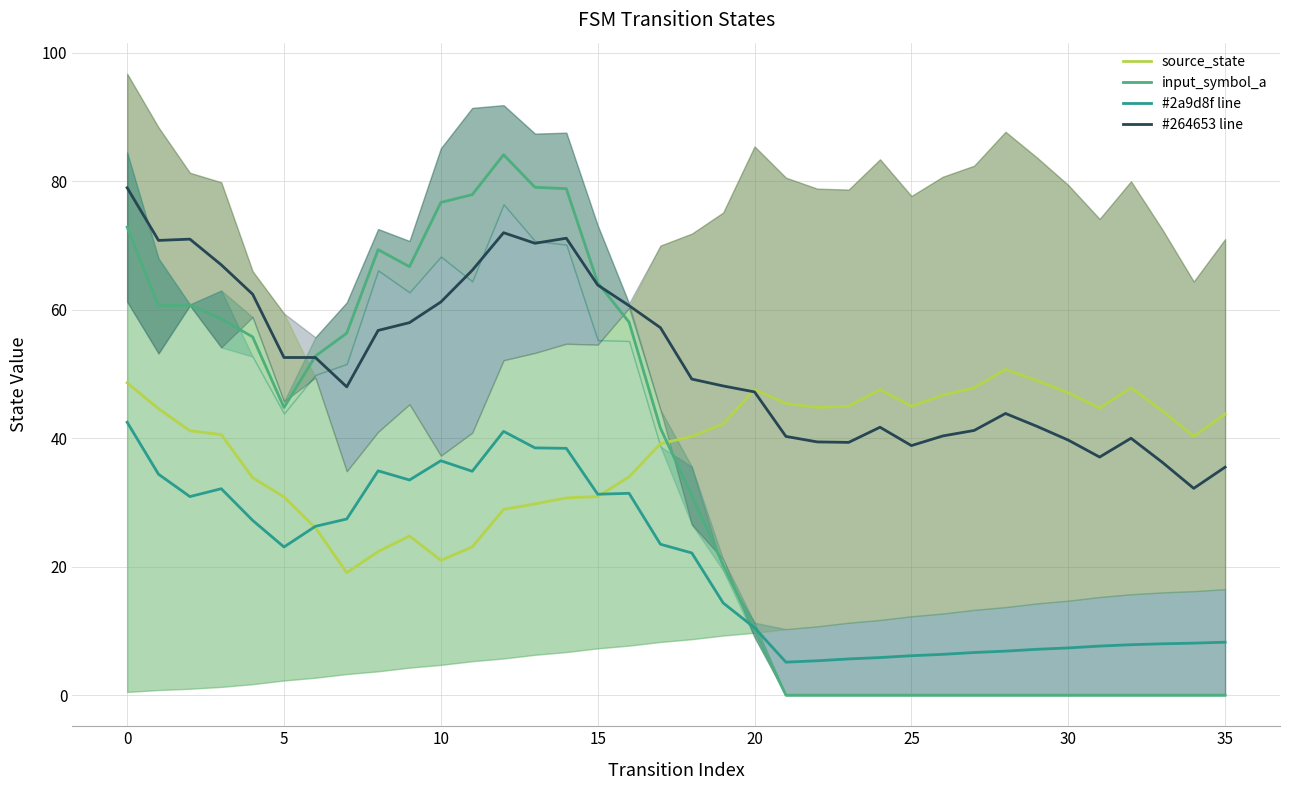

Count the number of data series in this chart.

4